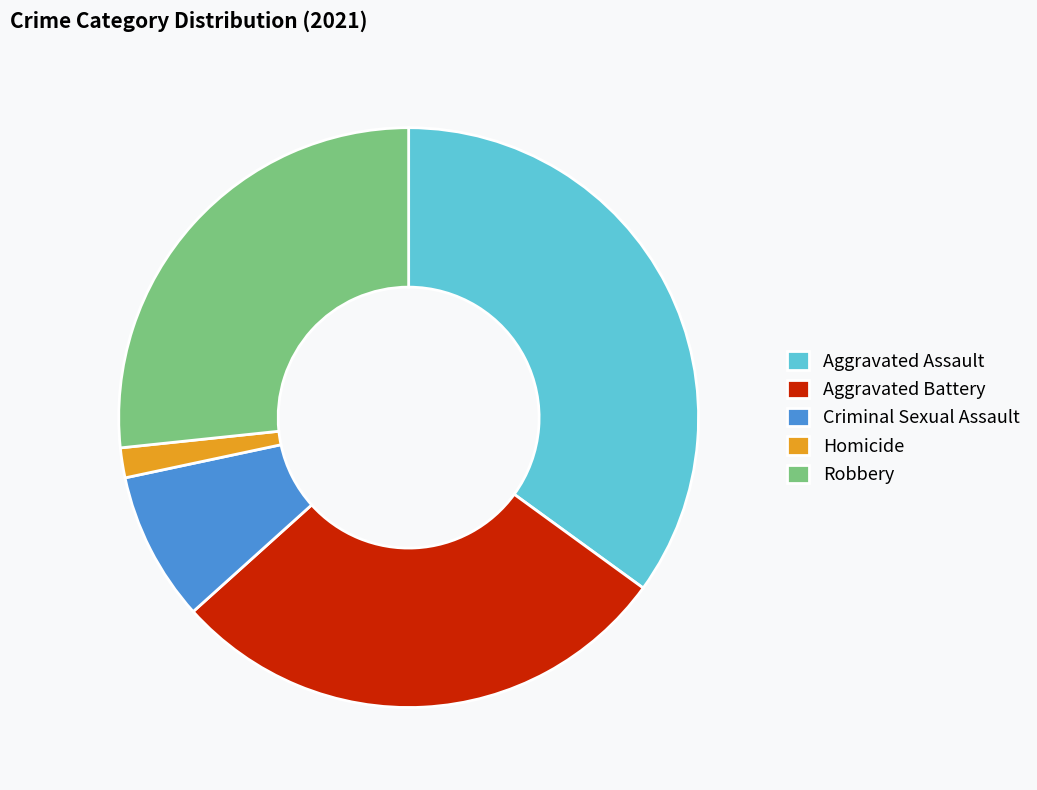

Count the number of slices in the pie.

5